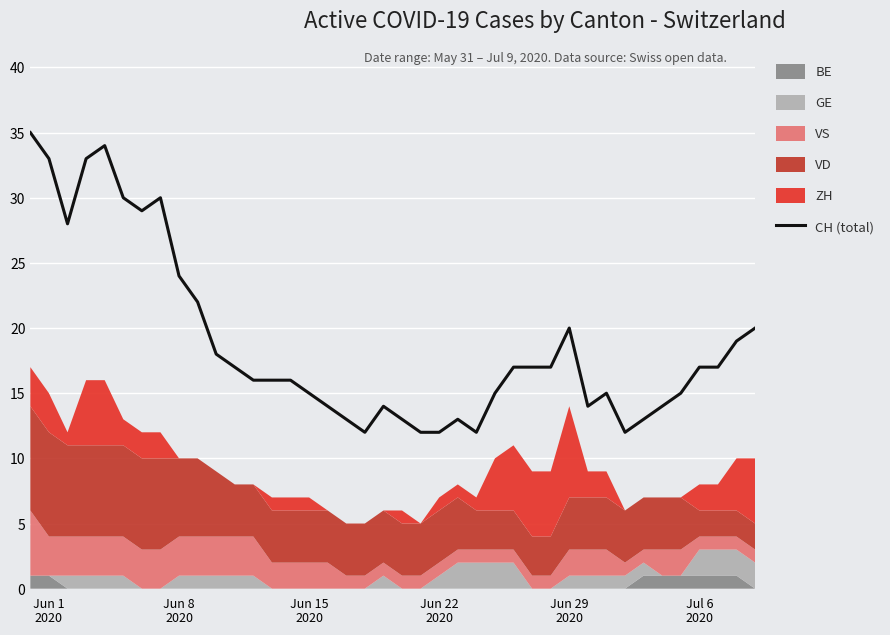

What is the maximum value shown in the chart?

35